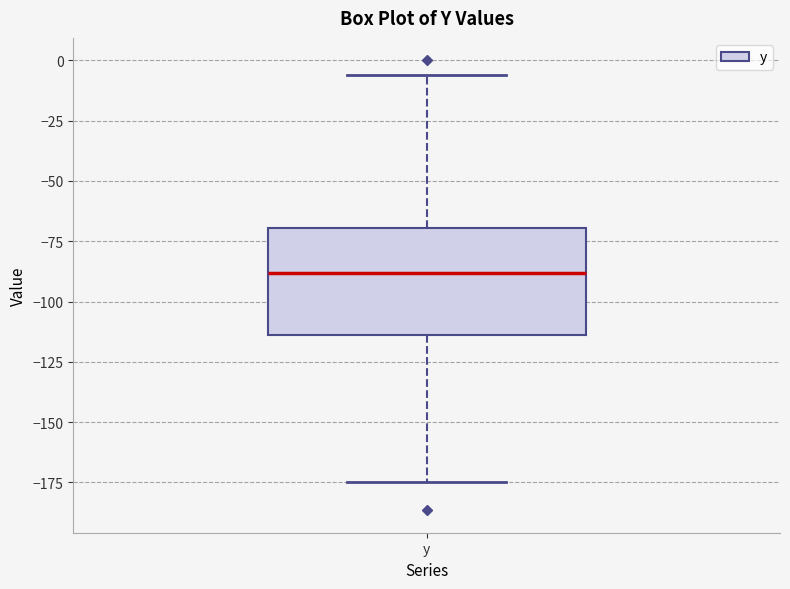

Where does the lower whisker of the box for y end on the y-axis? The values are not printed on the chart, so give them approximately, as read against the axis.

-175